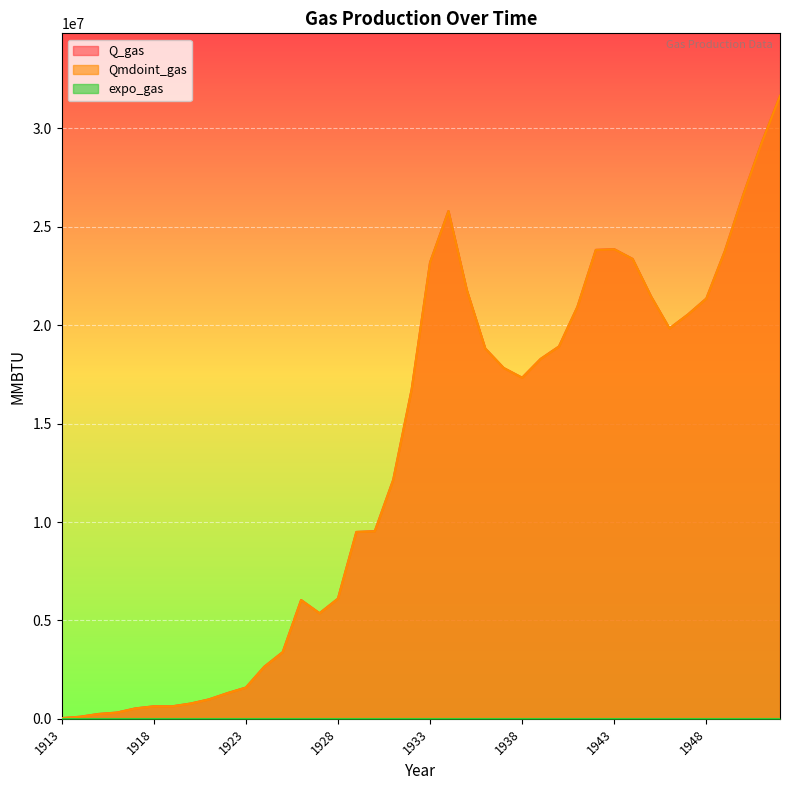

True or false: Qmdoint_gas and Q_gas cross at least once.

False